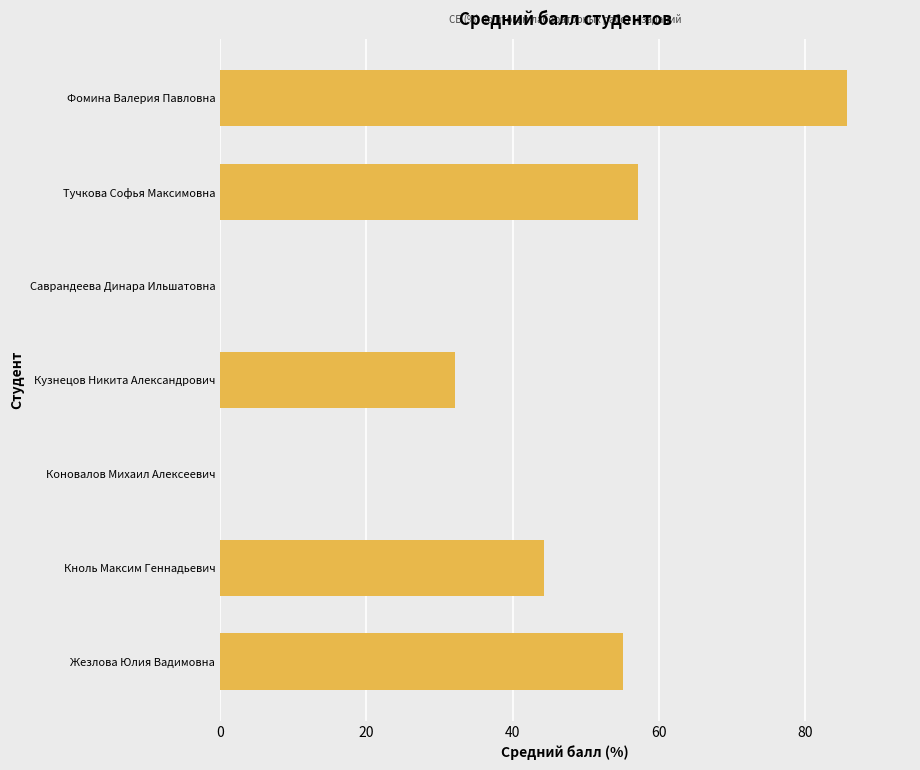

Reading bottom to top, what are all the values shown in this chart?

Жезлова Юлия Вадимовна=55.0	Кноль Максим Геннадьевич=44.3	Коновалов Михаил Алексеевич=0.0	Кузнецов Никита Александрович=32.1	Саврандеева Динара Ильшатовна=0.0	Тучкова Софья Максимовна=57.1	Фомина Валерия Павловна=85.7